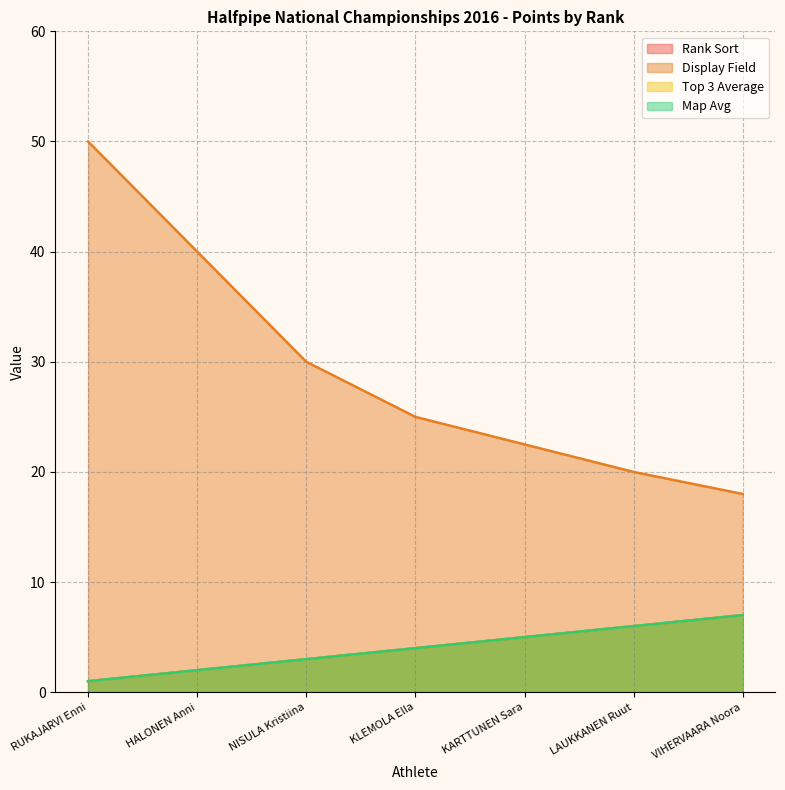

True or false: Map Avg and Top 3 Average cross at least once.

False